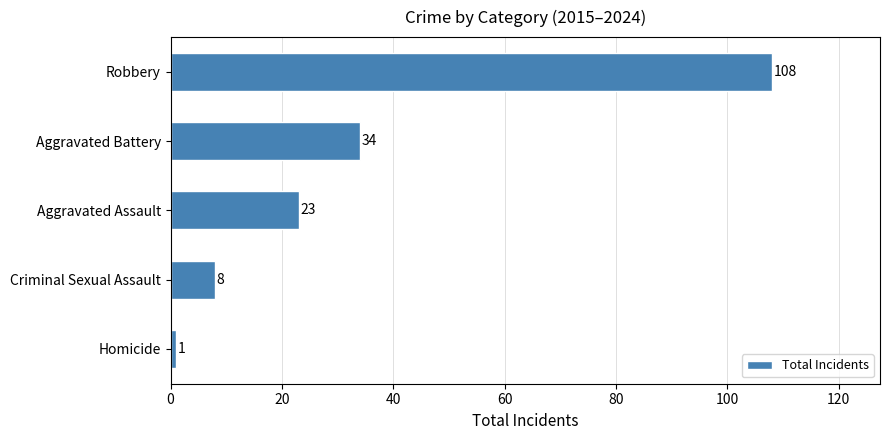

Reading top to bottom, what are all the values shown in this chart?

Robbery=108	Aggravated Battery=34	Aggravated Assault=23	Criminal Sexual Assault=8	Homicide=1